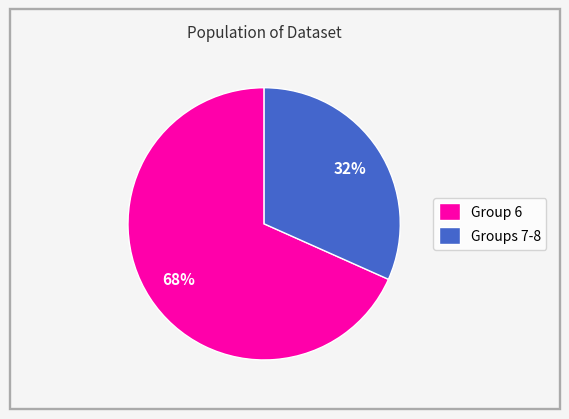

Which slice is the largest?

Group 6